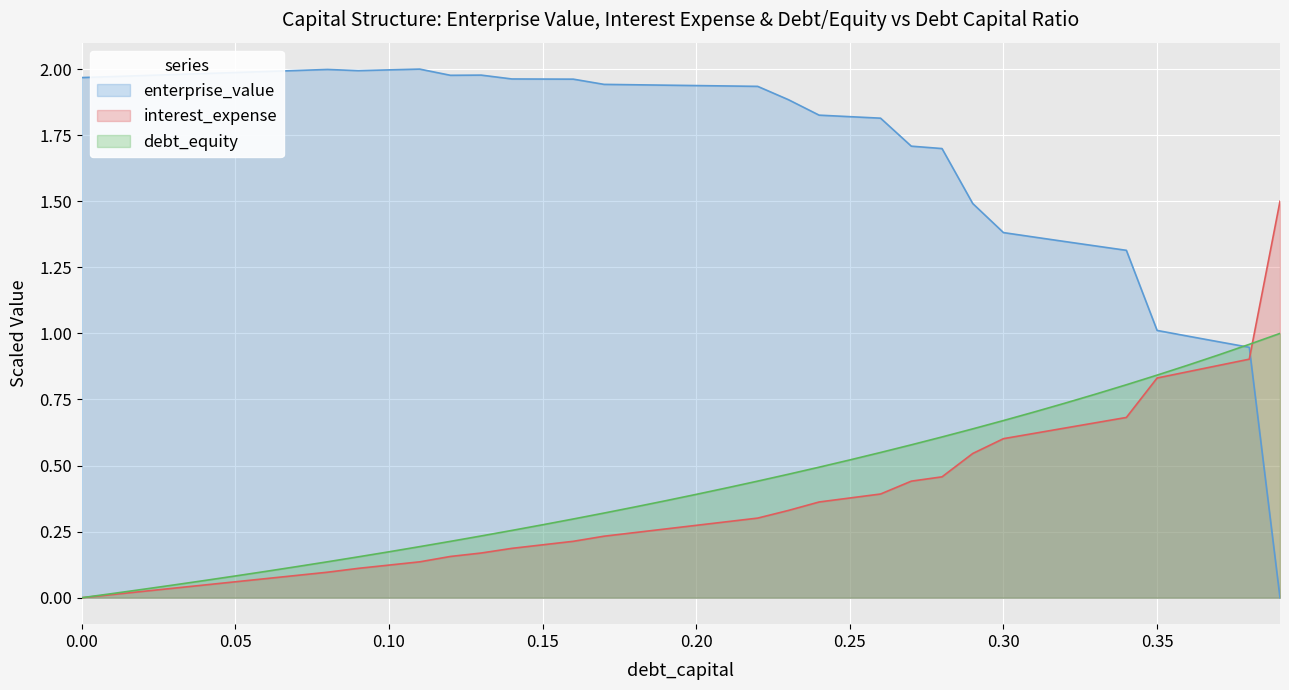

What is the spread (max minus min) of values at 0.25?

1.4